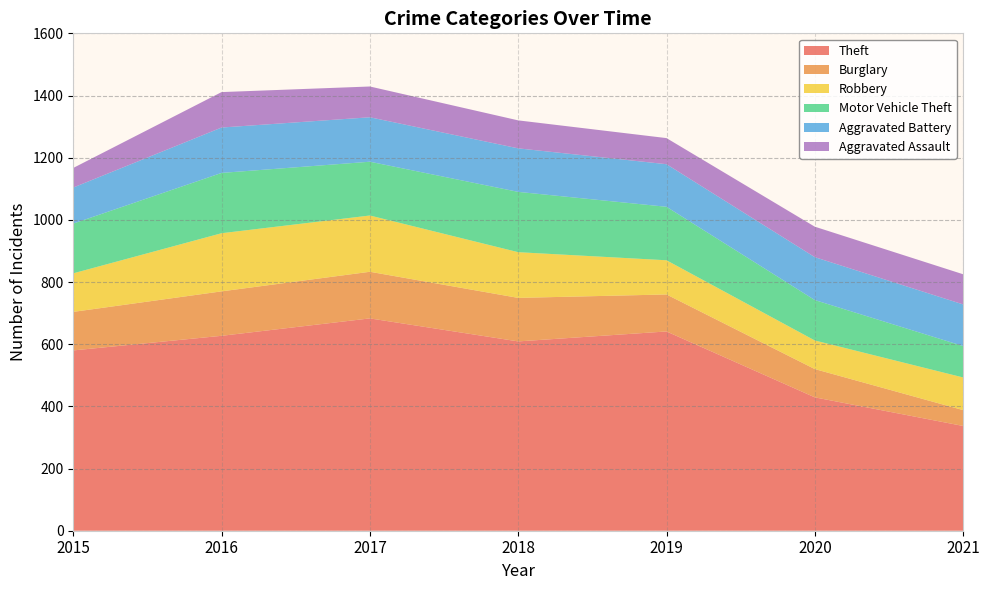

Reading right to left, list all the values displayed in this chart.

Theft: 337	429	641	609	683	627	580
Burglary: 51	91	119	140	150	143	124
Robbery: 105	92	110	147	181	187	124
Motor Vehicle Theft: 101	130	172	194	173	194	160
Aggravated Battery: 134	138	137	140	143	146	116
Aggravated Assault: 97	98	84	90	99	114	63